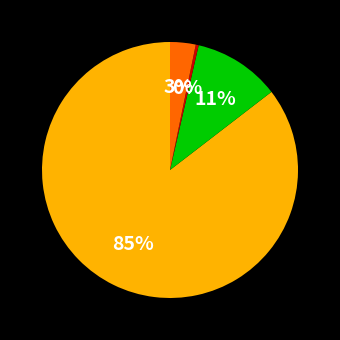

Is there any slice that represents more than half of the pie?

Yes